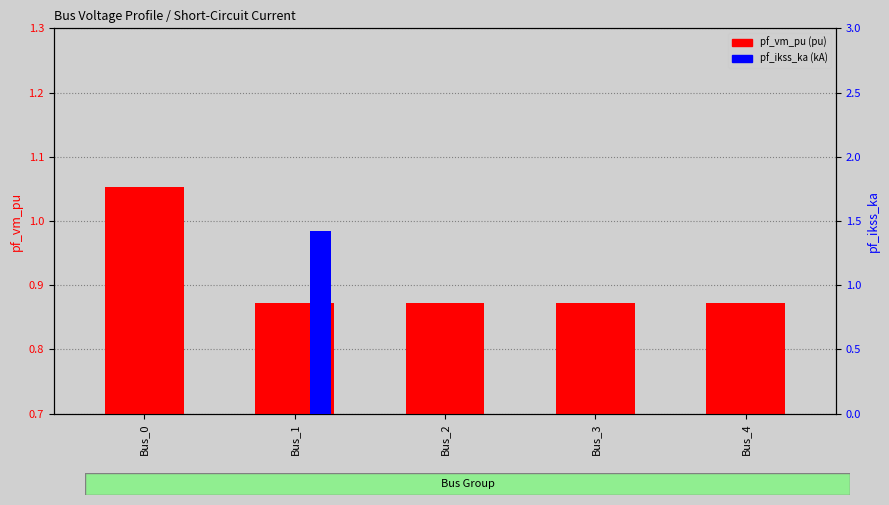

Which label corresponds to the largest value in the chart?

Bus_1